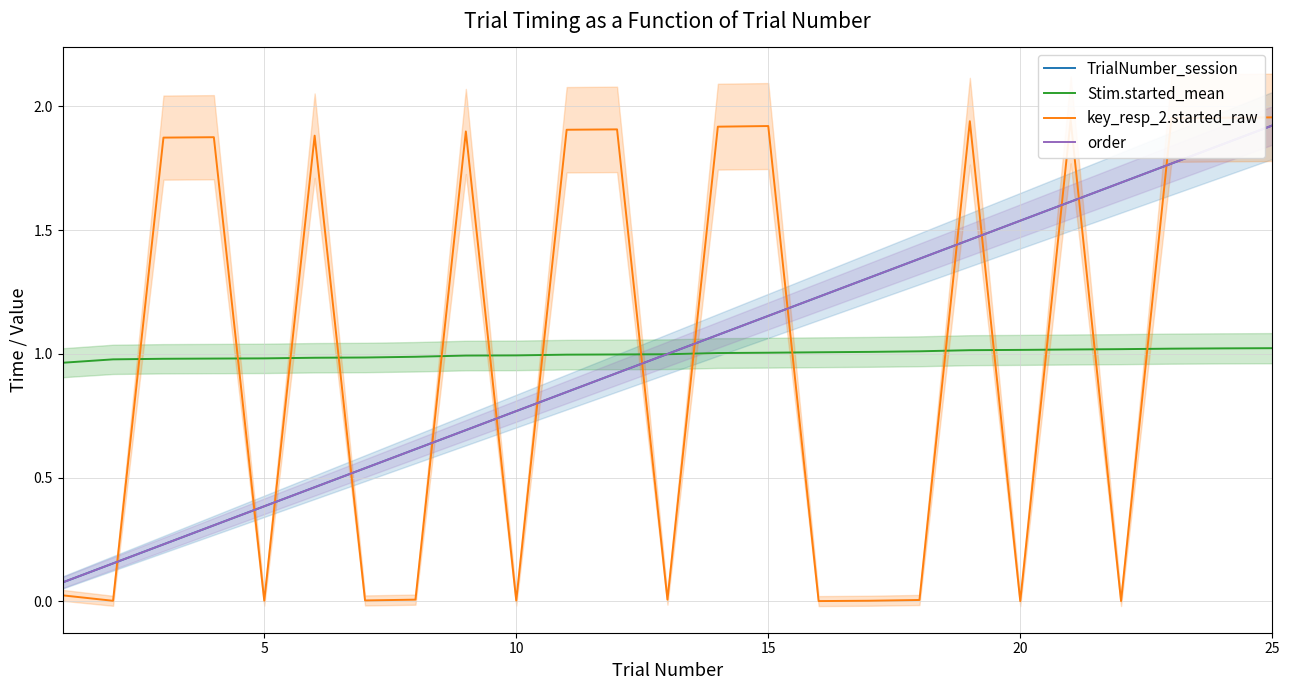

Does the chart have visible grid lines?

Yes